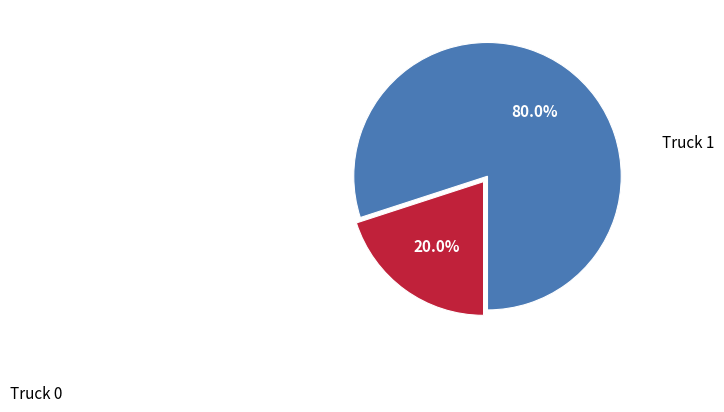

Is the sum of Truck 1 and Truck 0 greater than half?

Yes